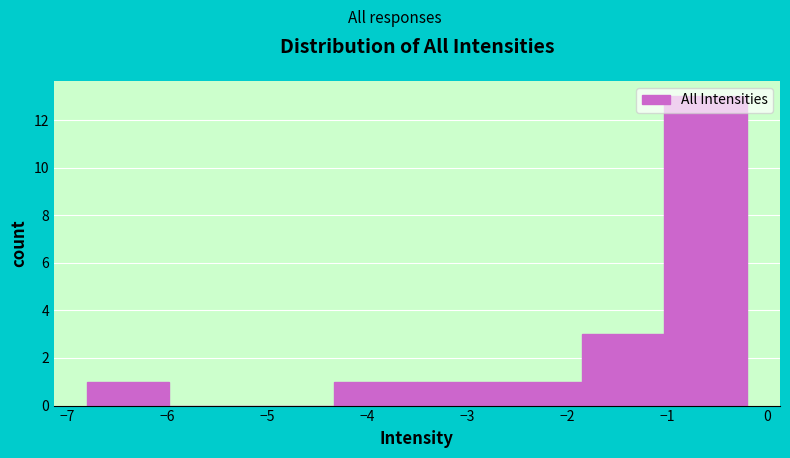

How tall is the bar that spans -3.5 to -2.7 on the x-axis? Neither the bar edges nor the heights are printed on the chart, so give them approximately, as read against the axes.

1